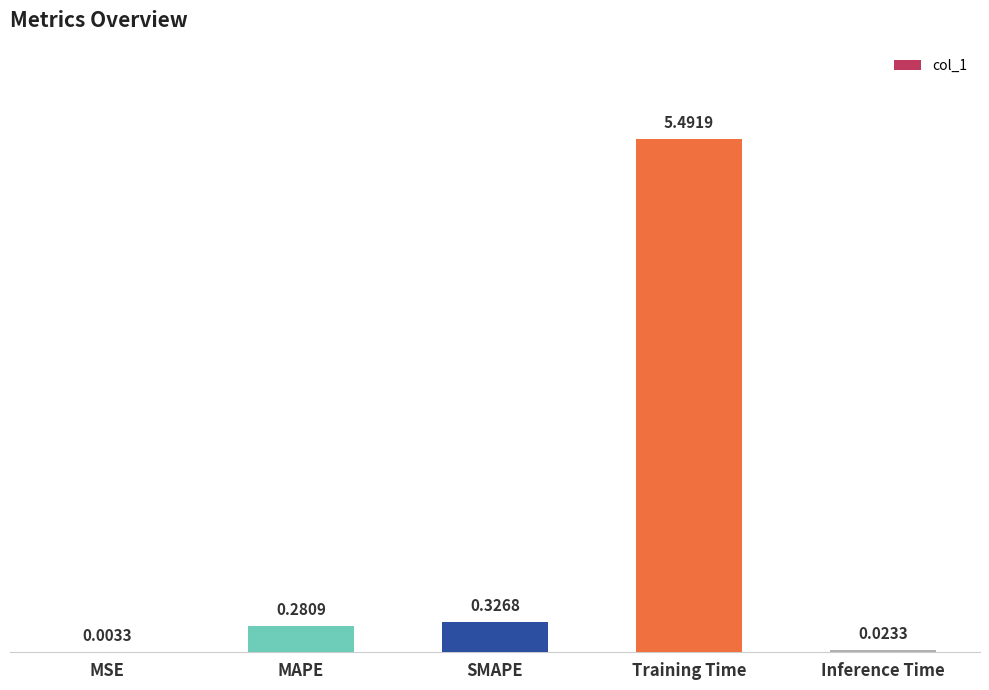

Which label corresponds to the largest value in the chart?

Training Time